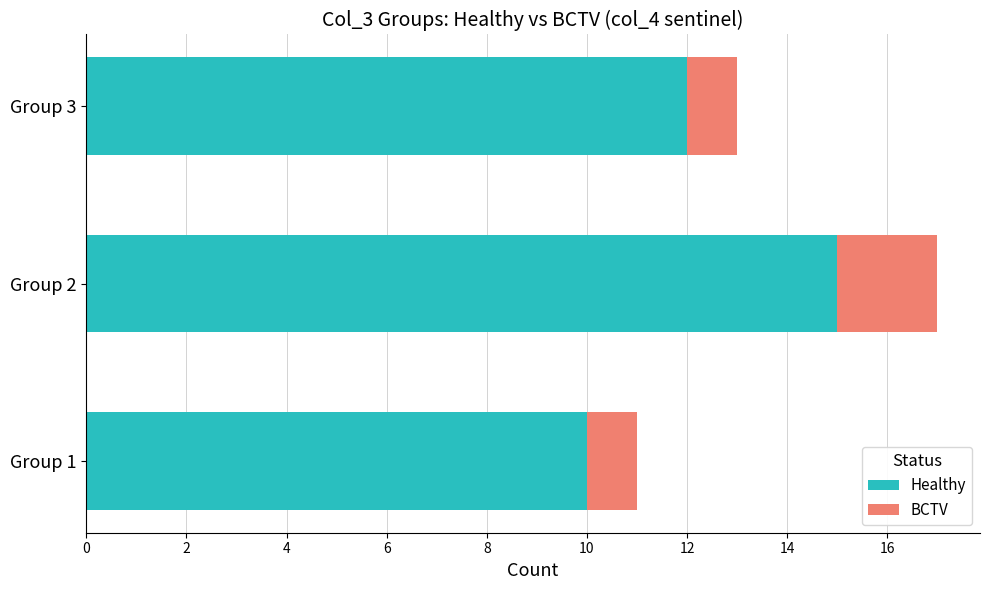

The Healthy series shows 27 at Group 2. True or false?

False